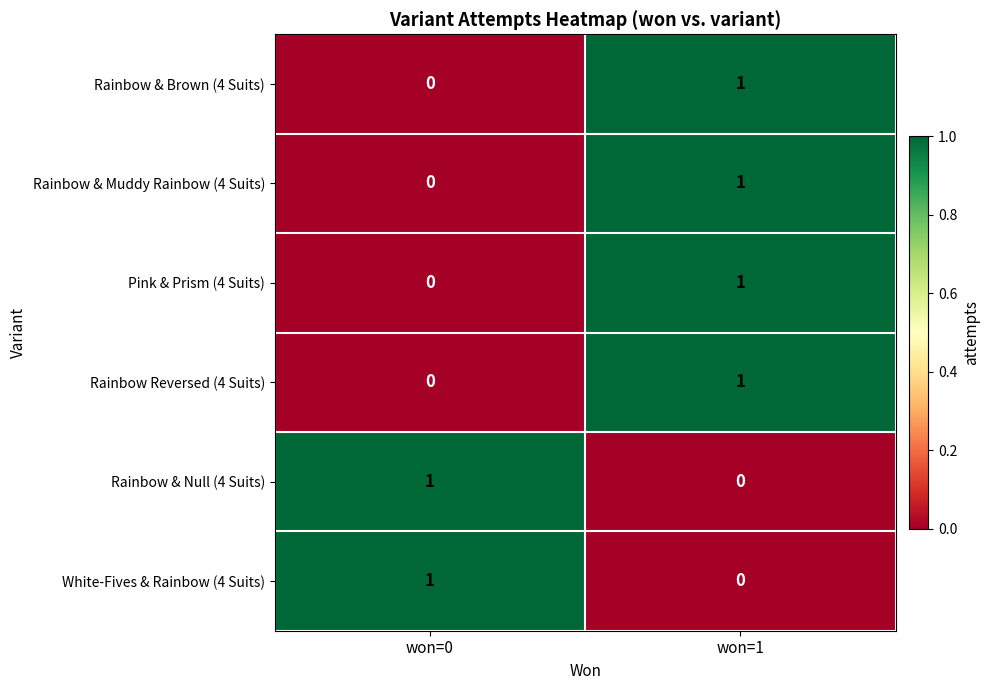

Is it true that Rainbow & Muddy Rainbow (4 Suits) equals 1 at won=0?

False